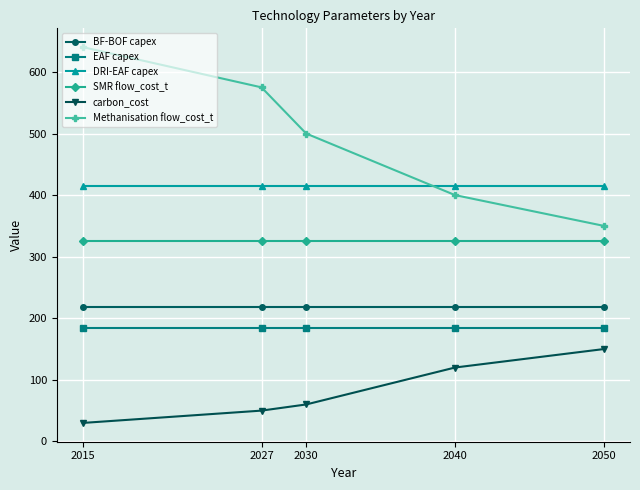

How many data points does each series have?

5